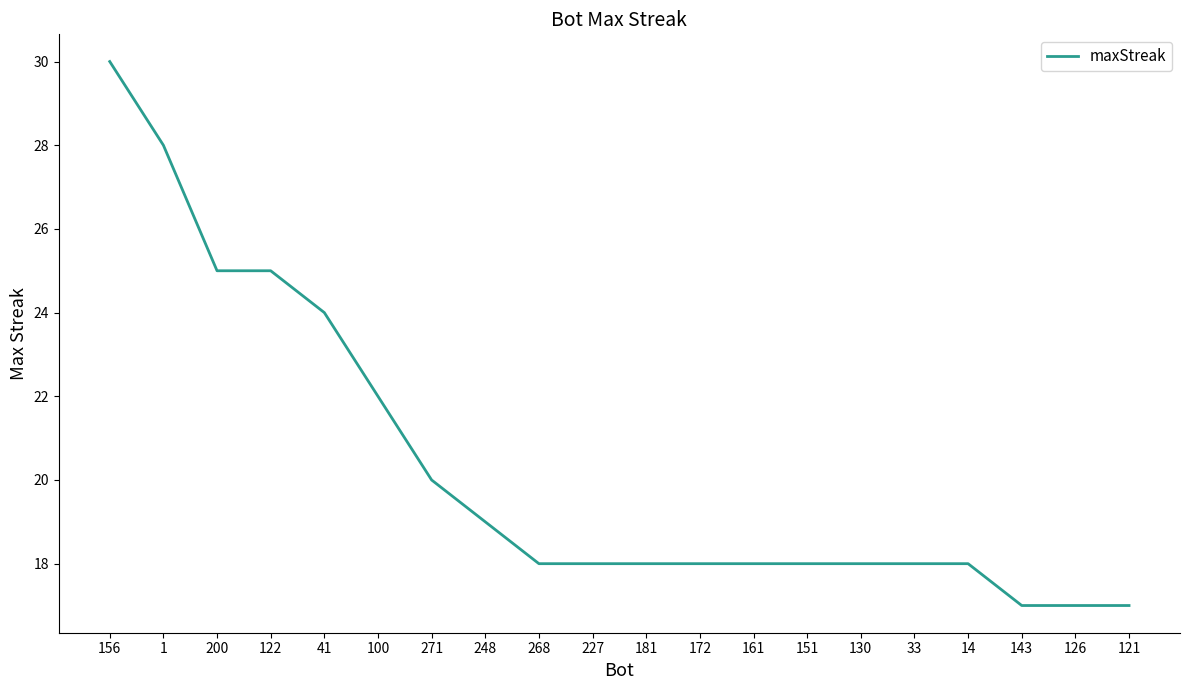

What position from the left is 121?

20